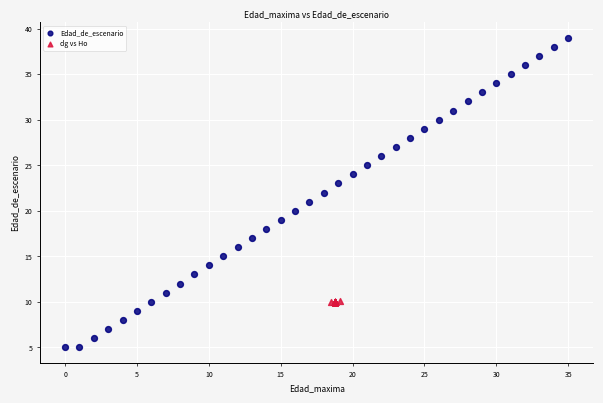

Which series contains the lowest Y value?

Edad_de_escenario